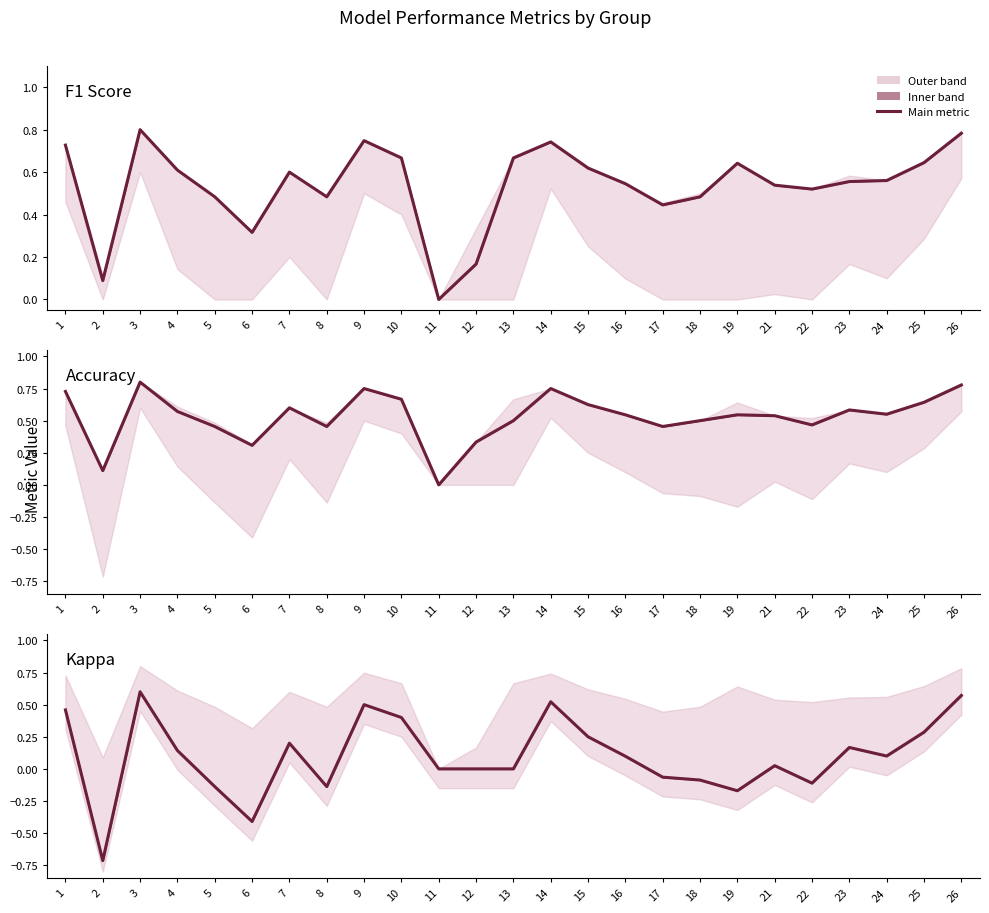

How many data points in kappa are above 0?

14